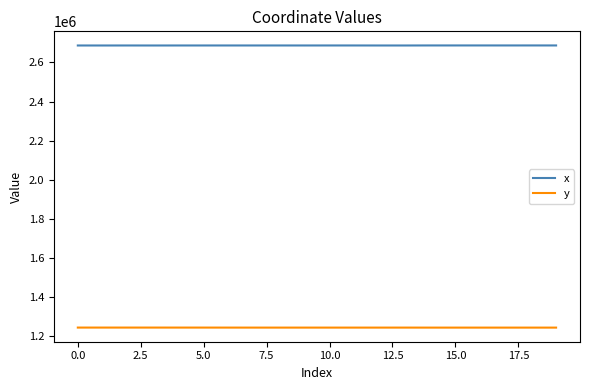

Which series has the largest total across all categories?

x